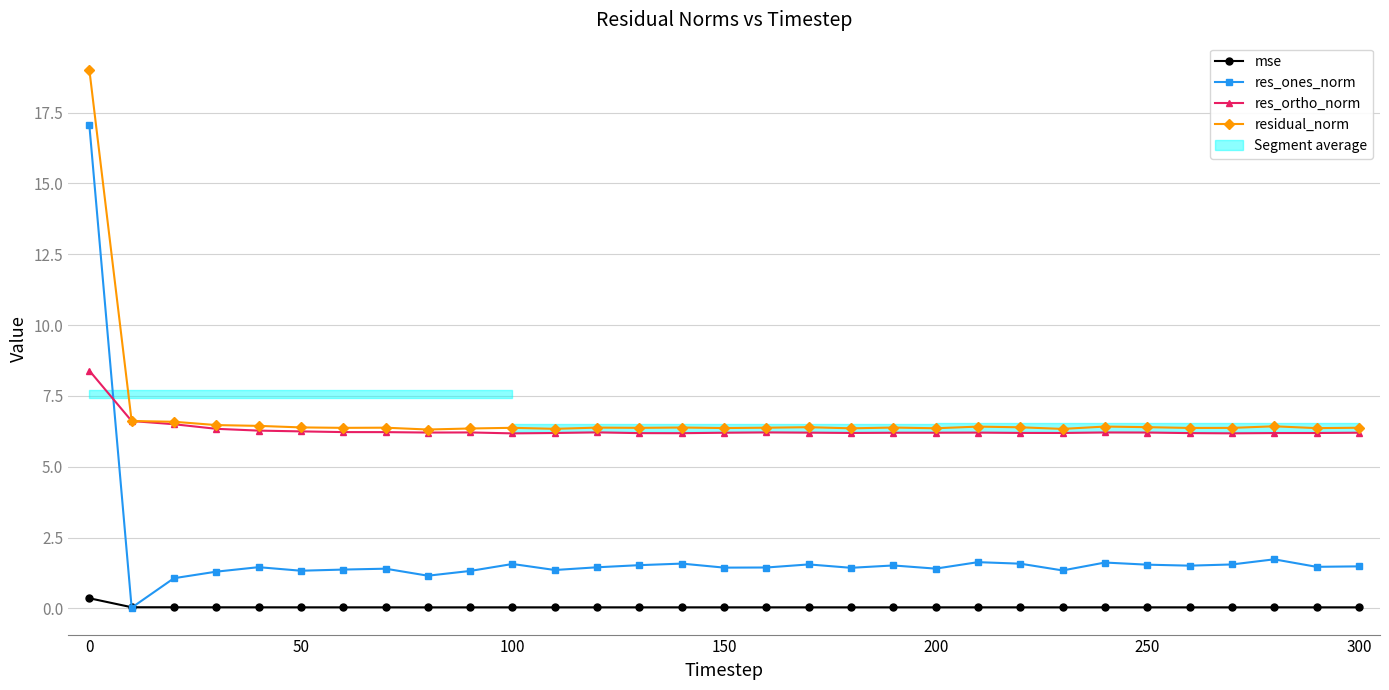

What are all the series names shown in the legend?

mse, res_ones_norm, res_ortho_norm, residual_norm